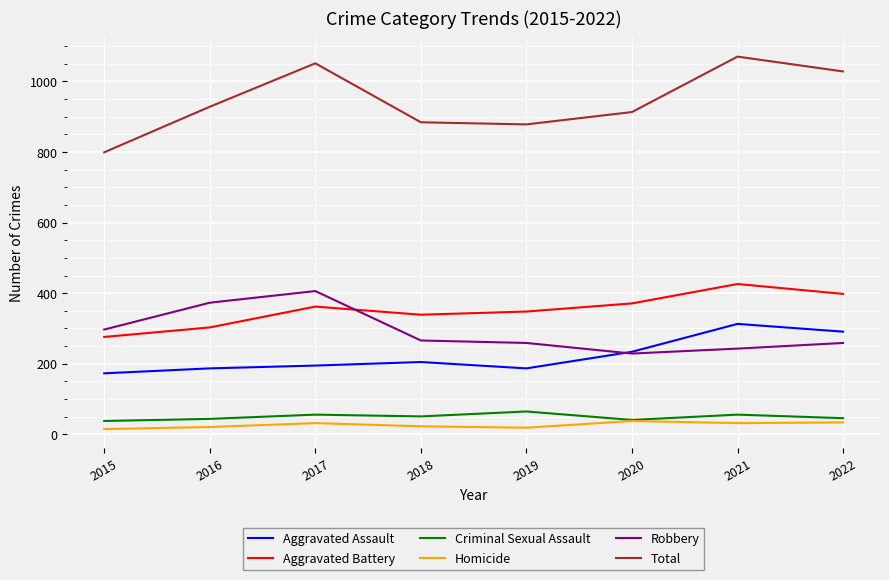

The value of Aggravated Assault at 2019 is 187. True or false?

True